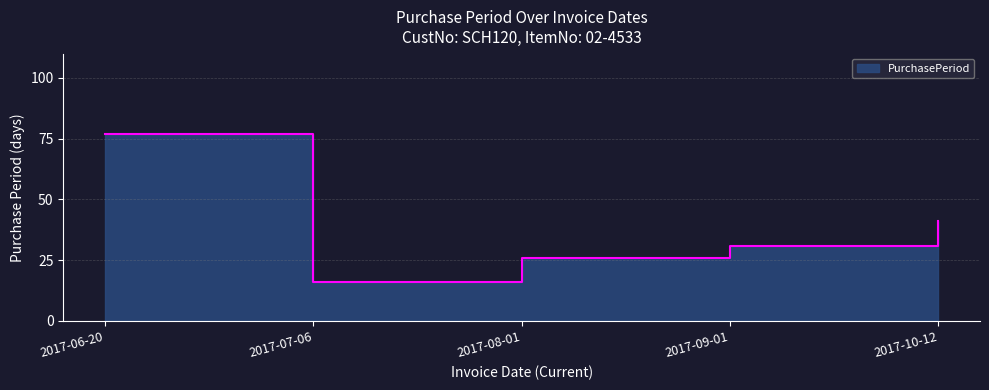

Which label corresponds to the smallest value in the chart?

2017-07-06